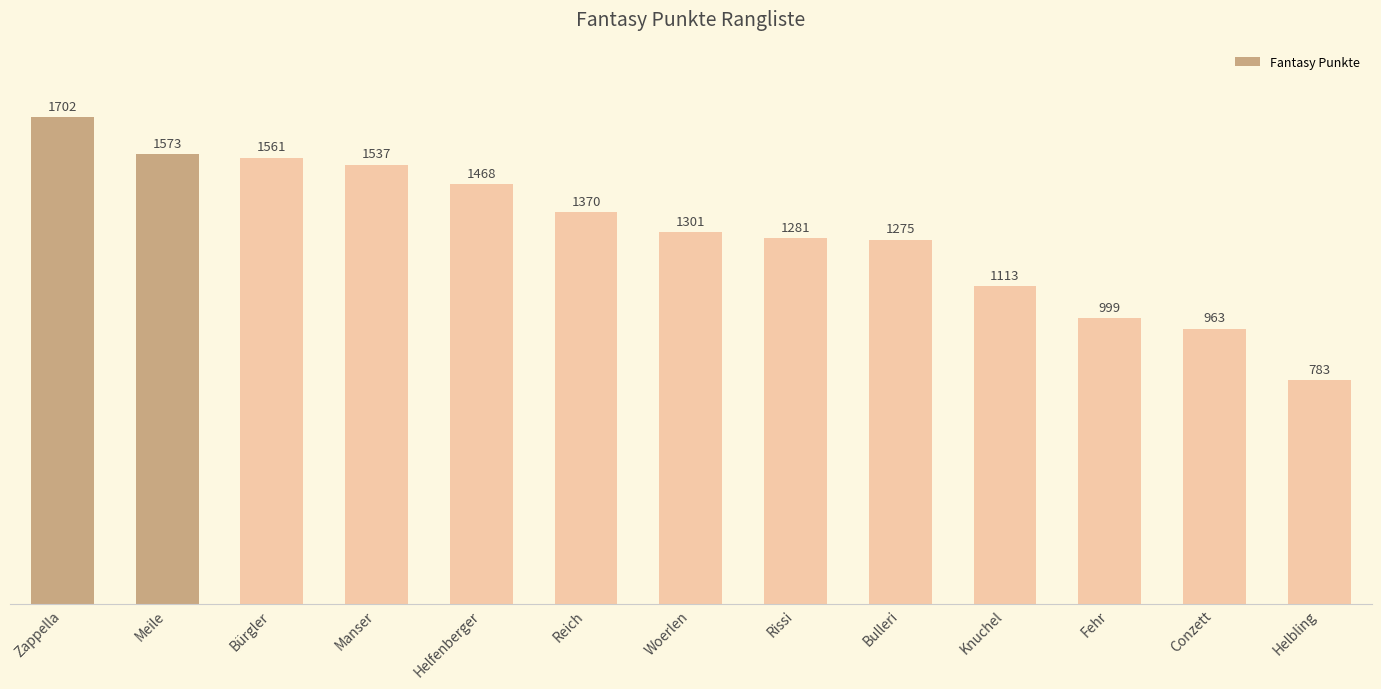

List the labels in order of value, smallest first.

Helbling, Conzett, Fehr, Knuchel, Bulleri, Rissi, Woerlen, Reich, Helfenberger, Manser, Bürgler, Meile, Zappella